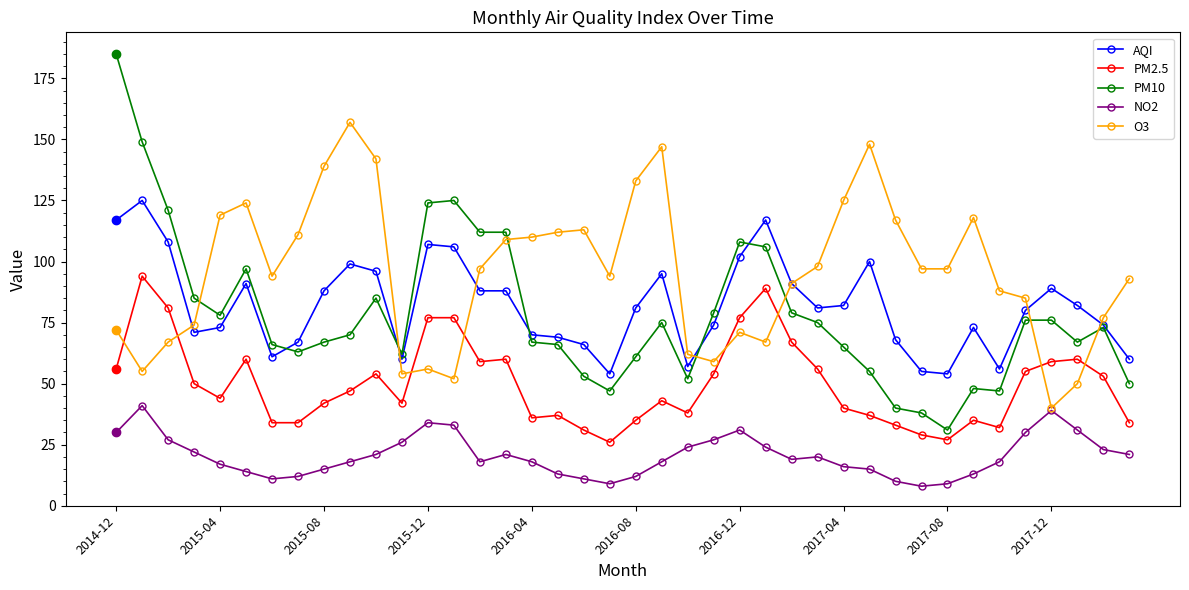

Which series has the largest range (max minus min)?

PM10